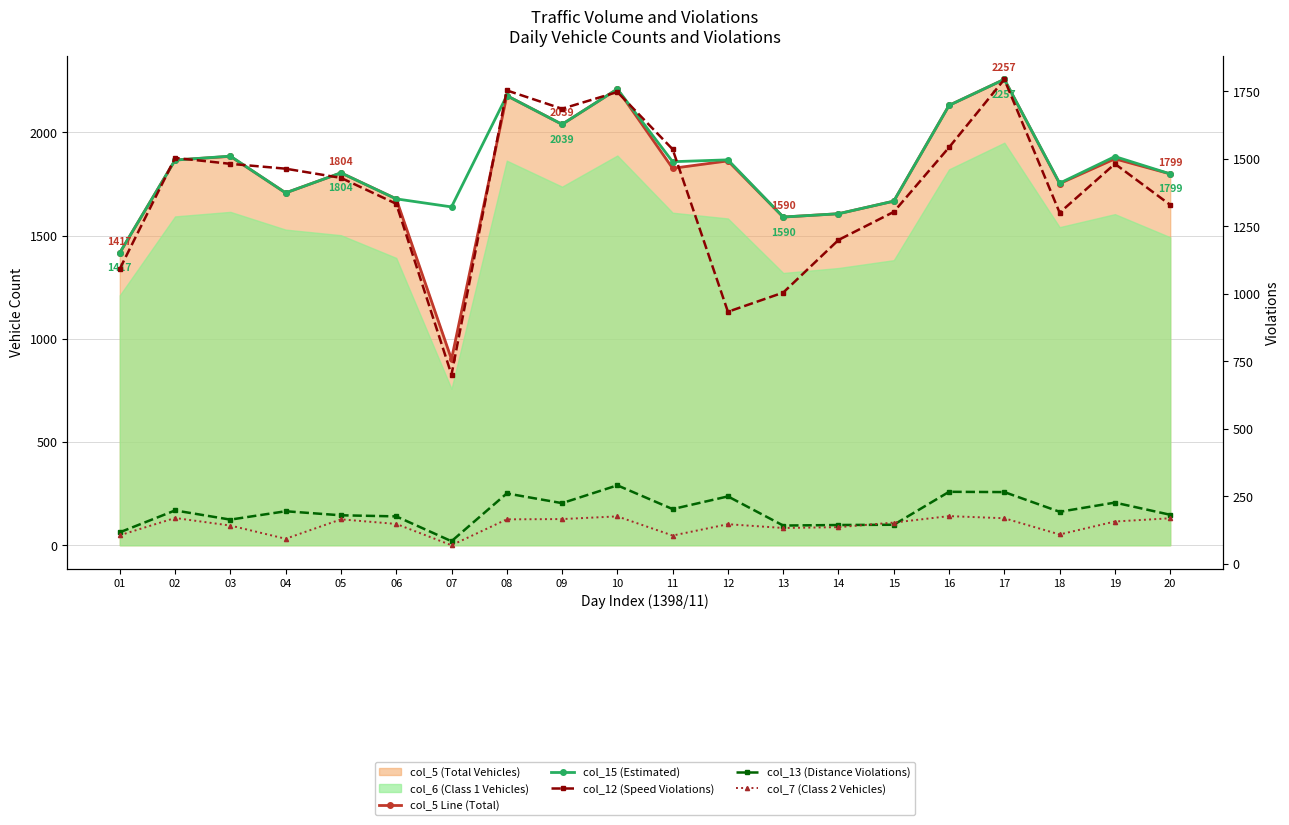

At which label does col_7 (Class 2 Vehicles) first exceed 153?

02